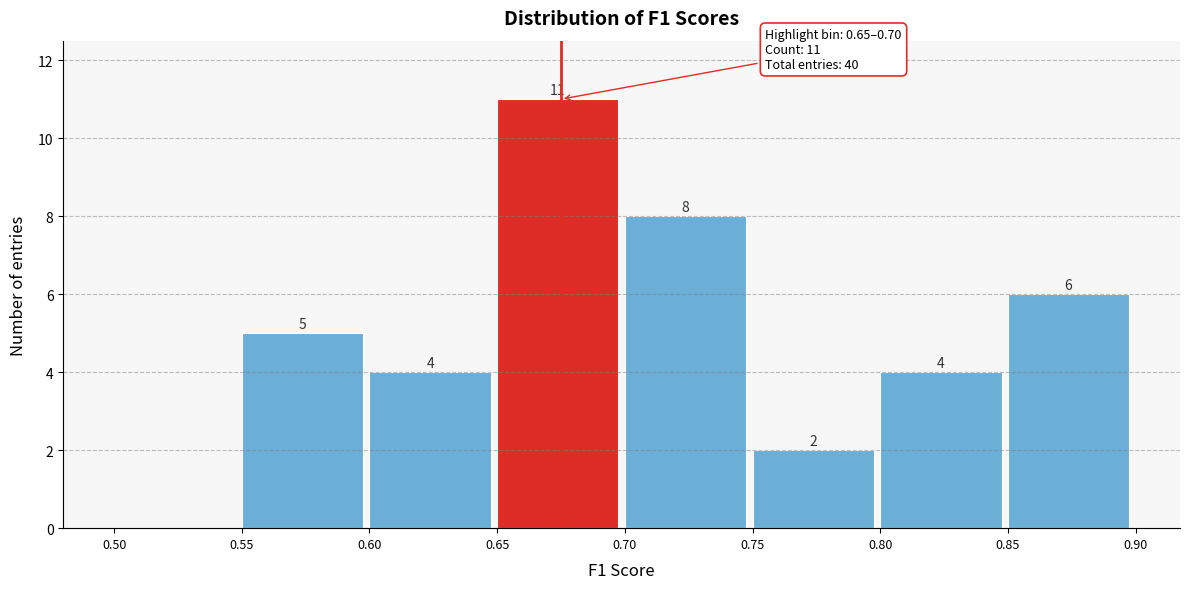

Over which range of the x-axis is the bar tallest?

0.65 to 0.70